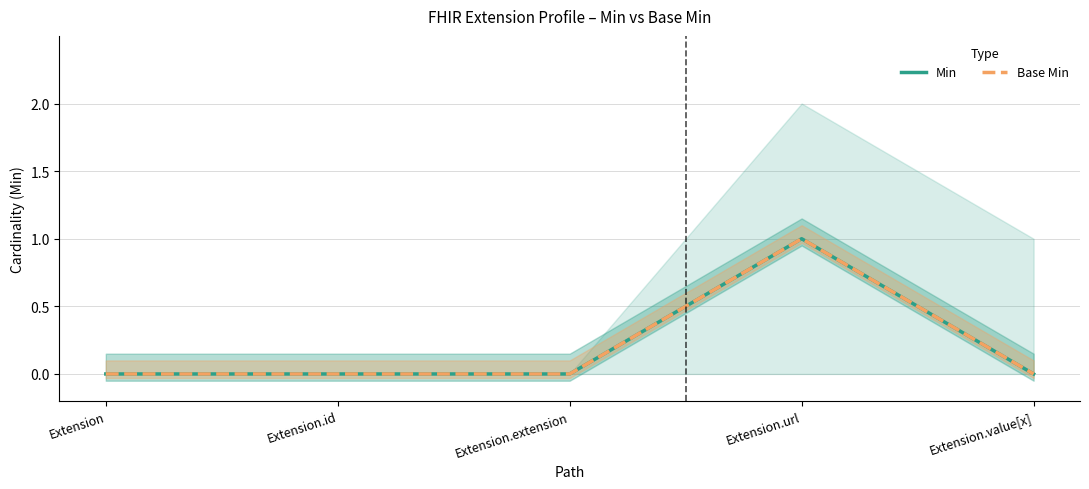

Count the Base Min values in the range 0 to 1.

5